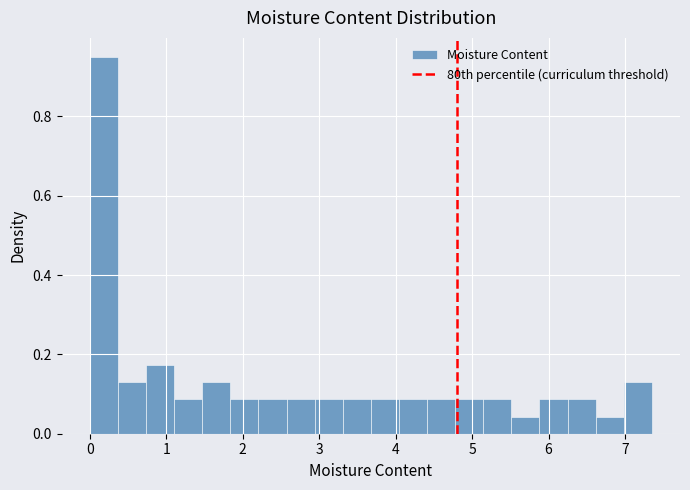

Around what value on the x-axis is the tallest bar? Give the approximate position of its centre, as read against the axis.

0.2